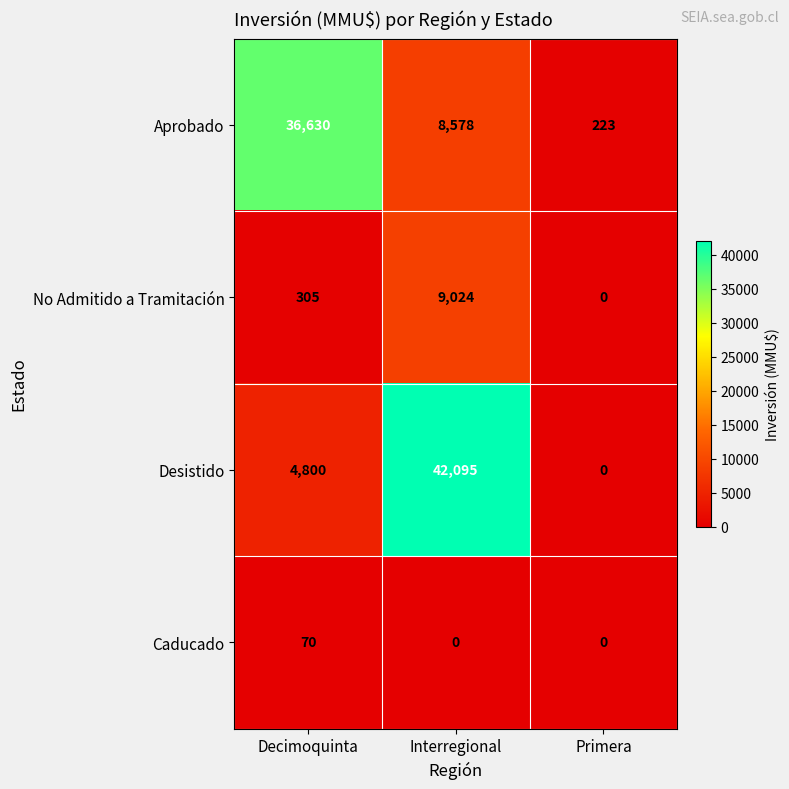

Rank the series by their maximum value, from highest to lowest.

Desistido, Aprobado, No Admitido a Tramitación, Caducado